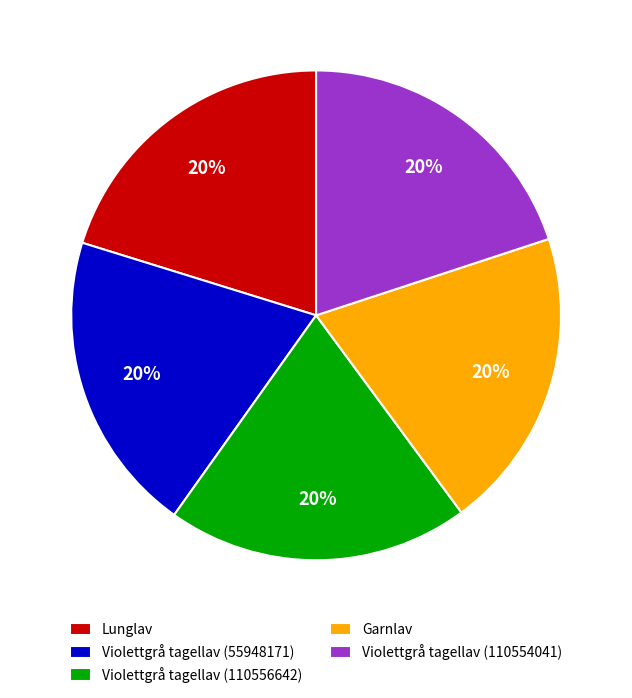

How many slices are in this pie chart?

5